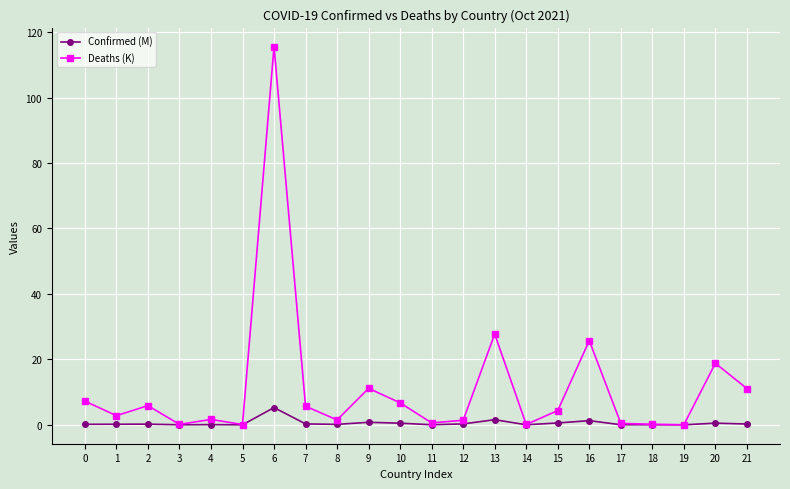

True or false: Deaths (K) has more than 1 interior local peaks.

True